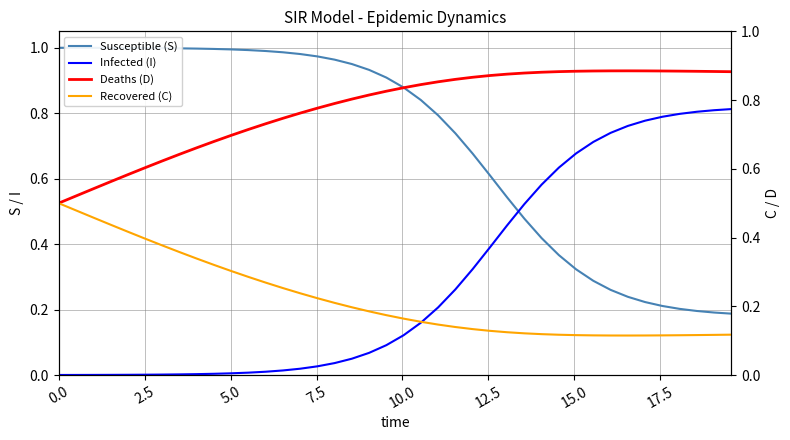

Which series ends up on top after the final intersection of Infected (I) and Susceptible (S)?

Infected (I)